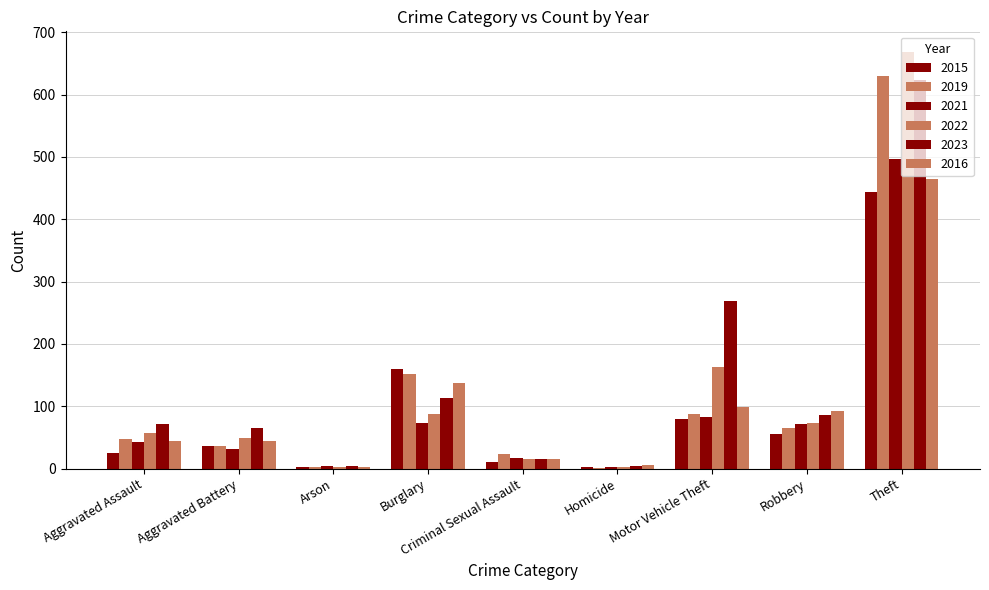

Which series has the widest spread of values?

2022